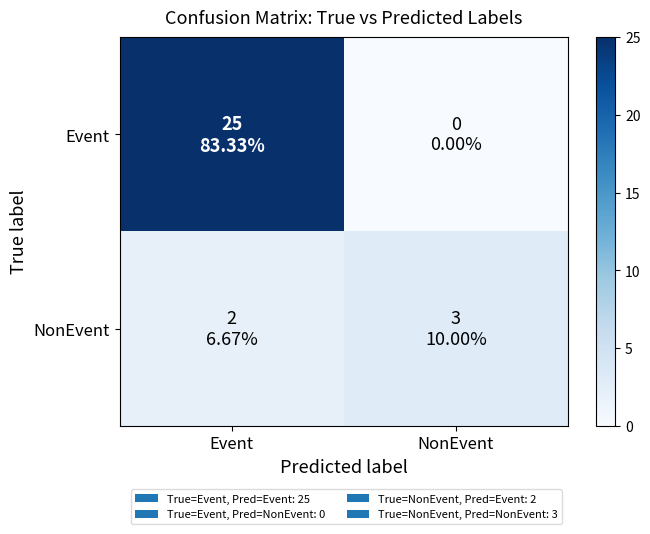

At which category does the chart reach its minimum across all series?

NonEvent